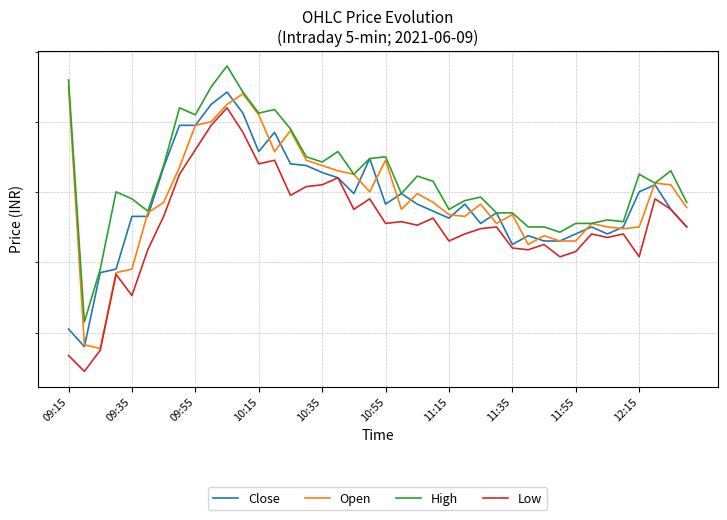

Between 09:35 and 19, which series saw the biggest shift?

Close